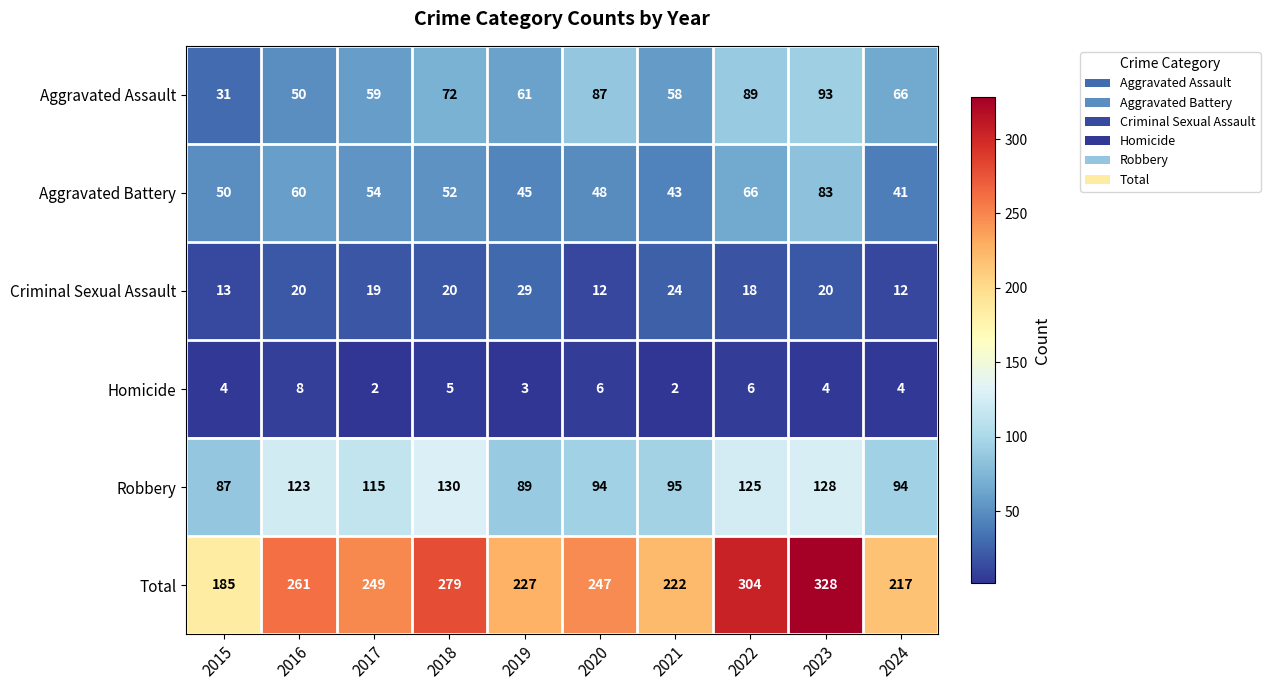

Where does the Aggravated Battery series first go above 52?

2016